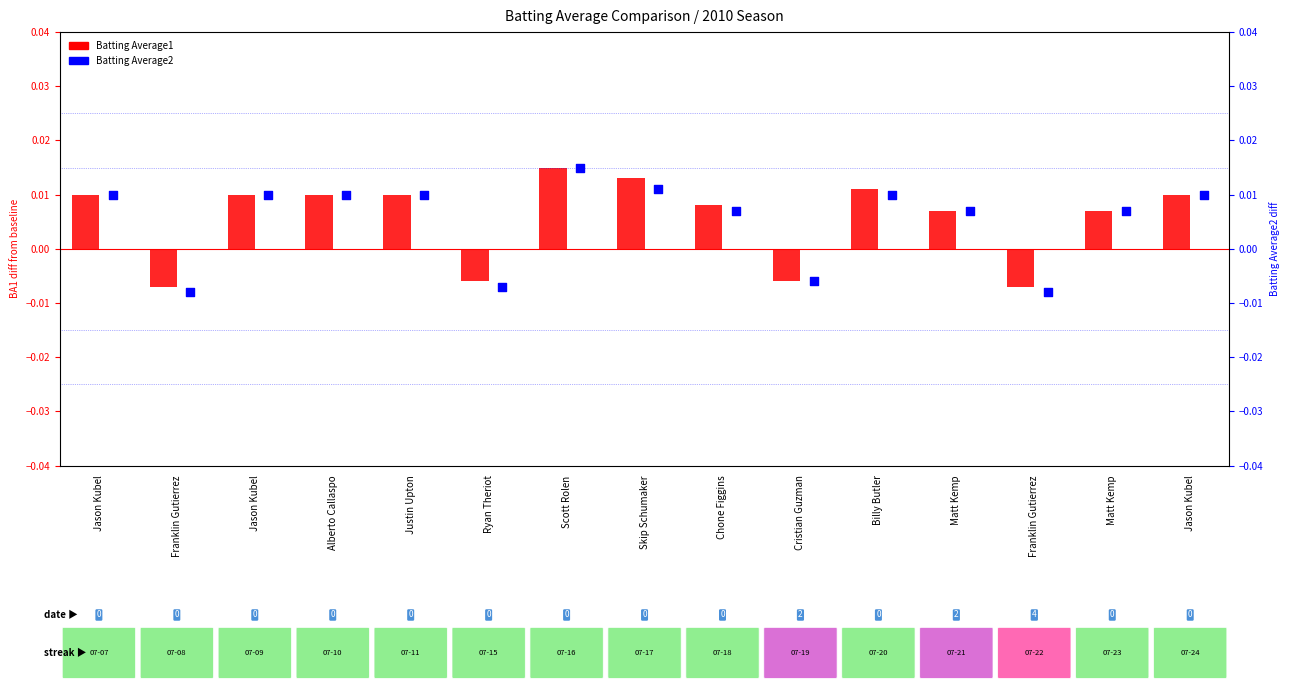

Is the value of Batting Average2 at Justin Upton greater than the value of Batting Average1 at Justin Upton?

No